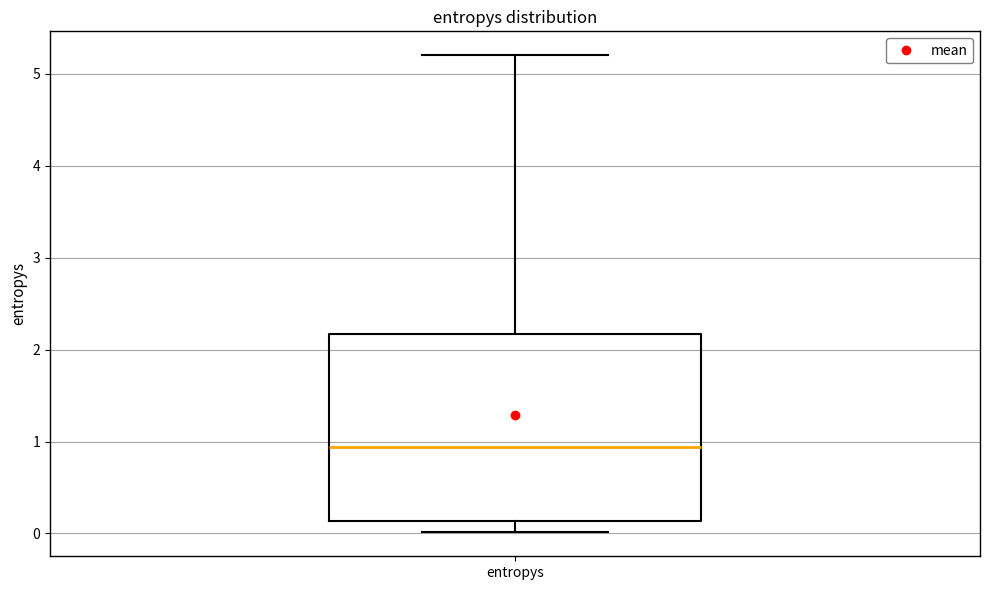

Read this box plot against the y-axis: the position of the median line, the range covered by the box, and the ends of both whiskers. The values are not printed on the chart, so give them approximately, as read against the axis.

median 0.9, box 0.1 to 2.2, whiskers 0.0 to 5.2